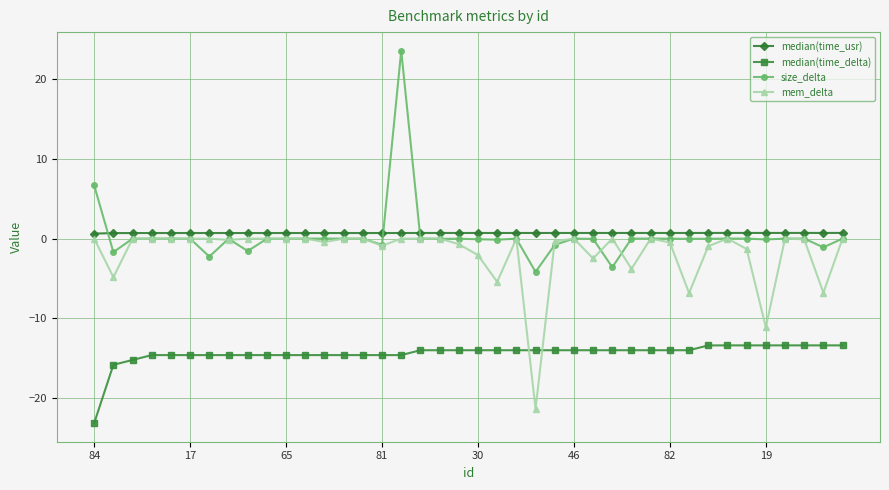

True or false: median(time_delta) and size_delta cross at least once.

False